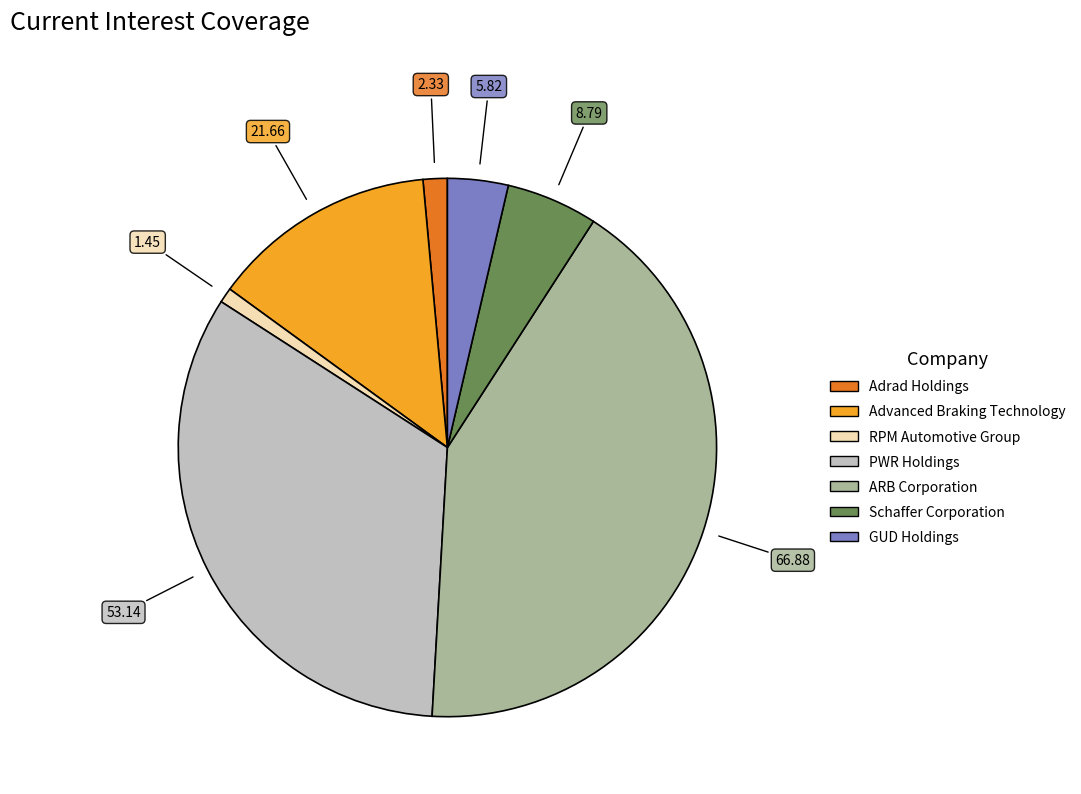

Which slice is the largest?

ARB Corporation